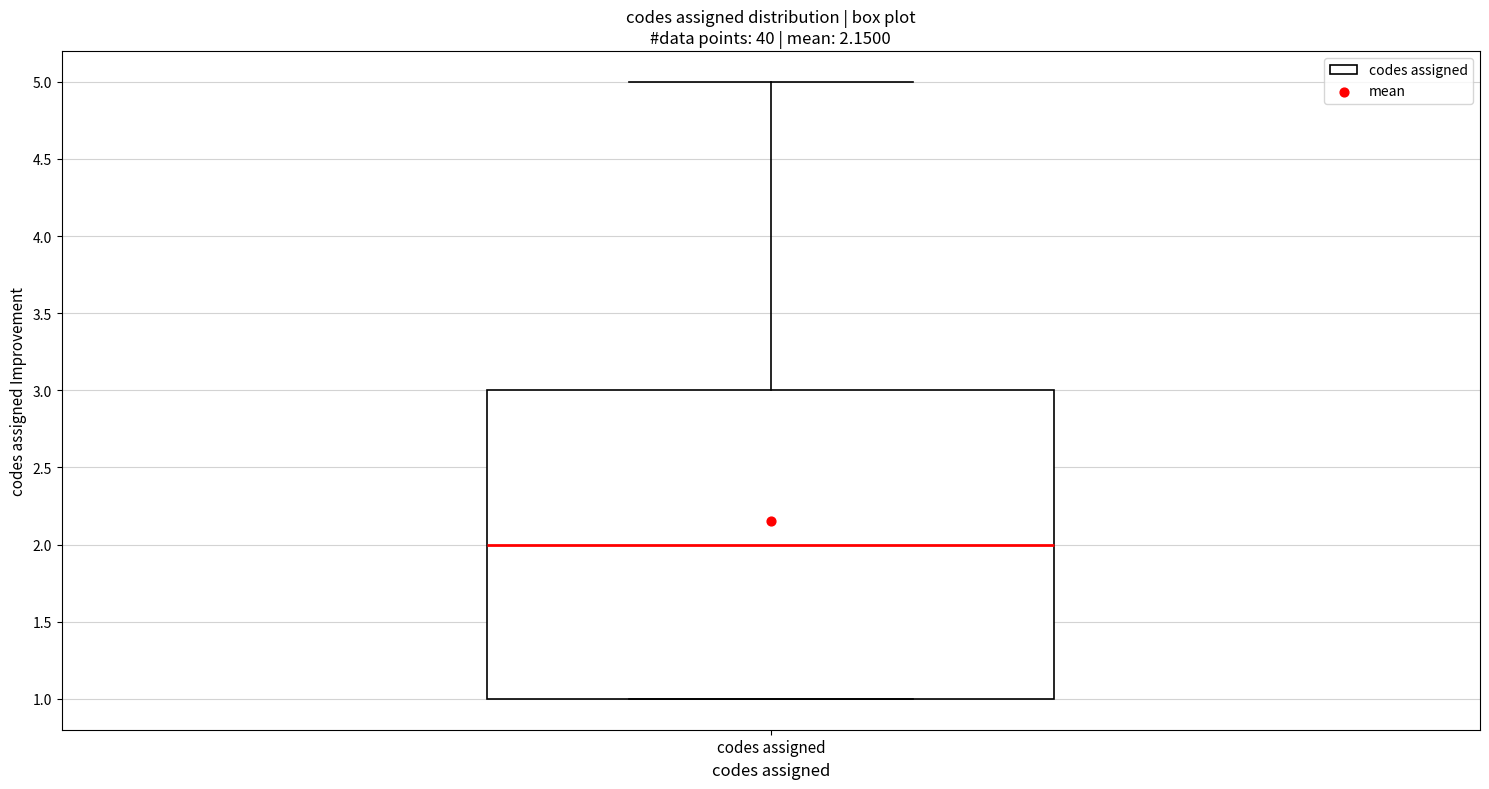

Where is the upper edge of the box for codes assigned on the y-axis? The values are not printed on the chart, so give them approximately, as read against the axis.

3